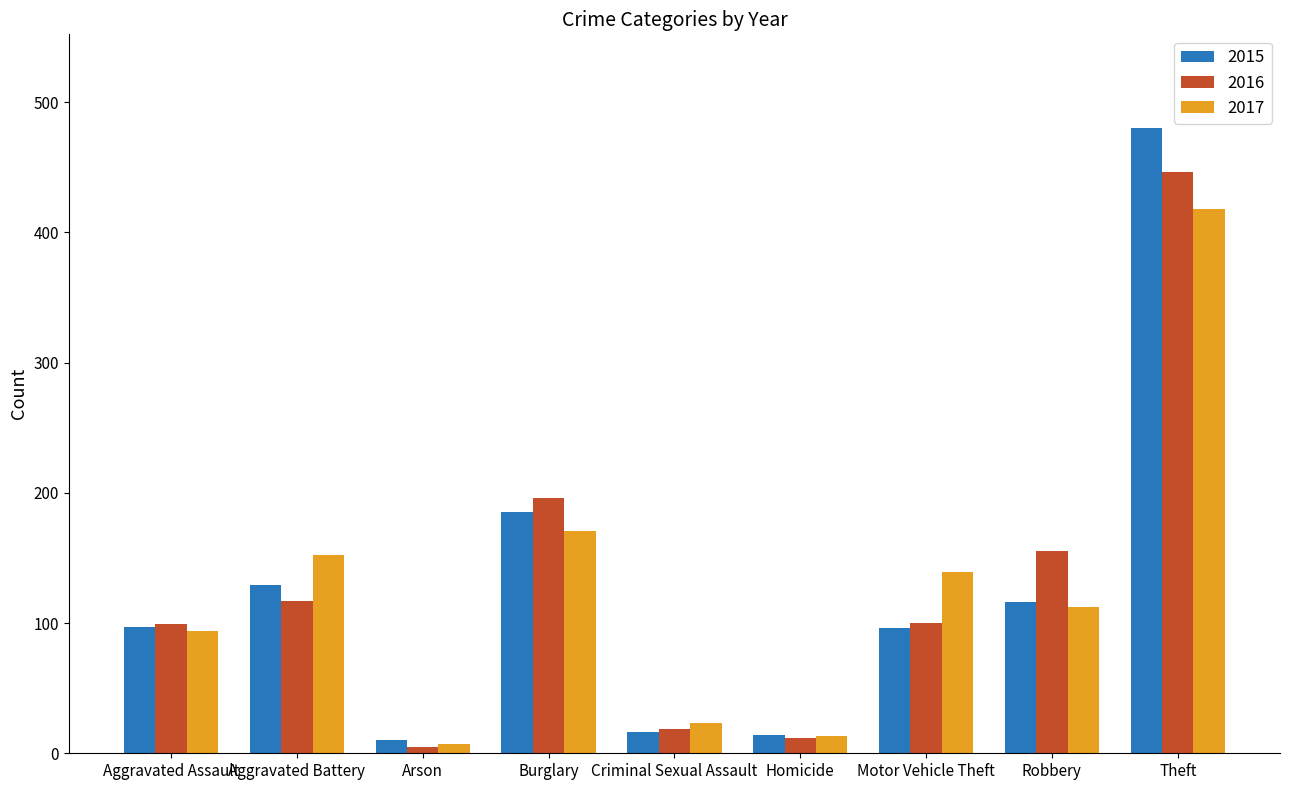

Where does the 2017 series first go above 112?

Aggravated Battery